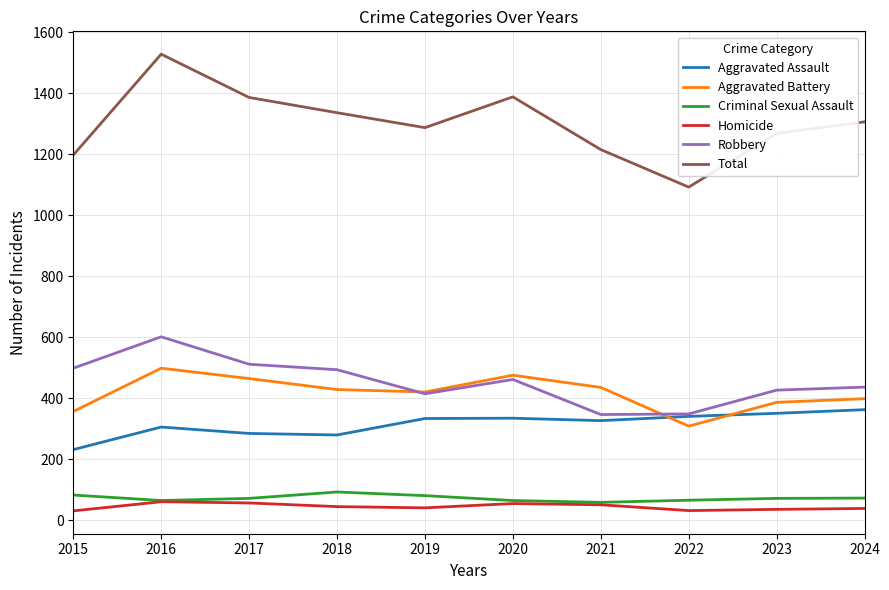

What is the approximate value of Criminal Sexual Assault at 2024, to the nearest 10?

70